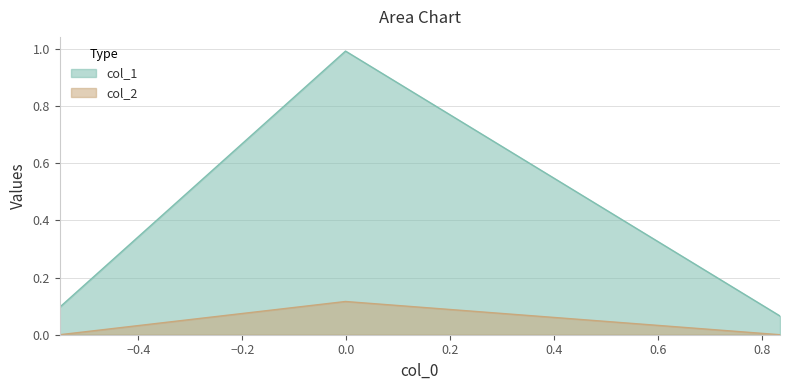

List the series in order of their peak value, highest first.

col_1, col_2